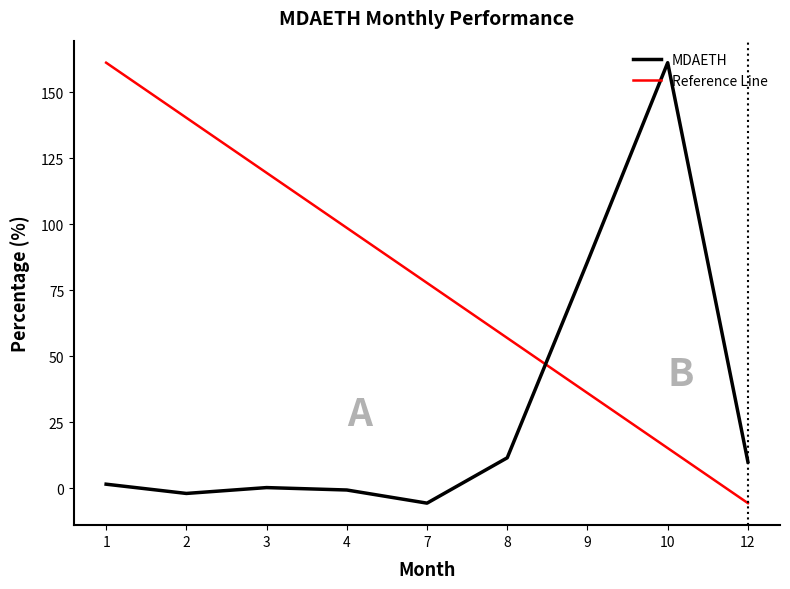

Reading right to left, list all the values displayed in this chart.

MDAETH: 10.1	161.2	85.8	11.6	-5.6	-0.6	0.3	-1.9	1.6
Reference Line: -5.6	15.3	36.1	57.0	77.8	98.6	119.5	140.3	161.2